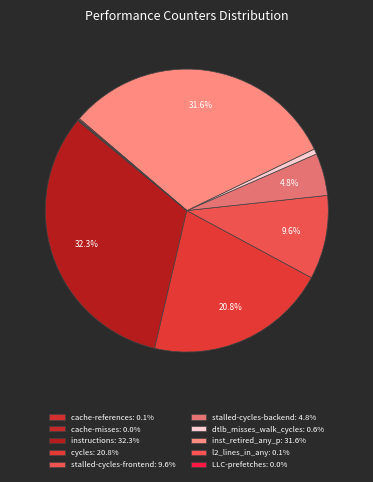

Is cache-misses the majority of the pie?

No